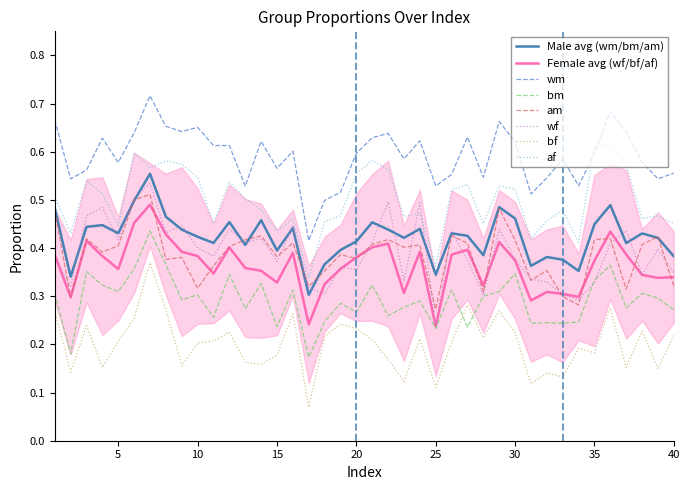

What is the sum of all am values?

15.4